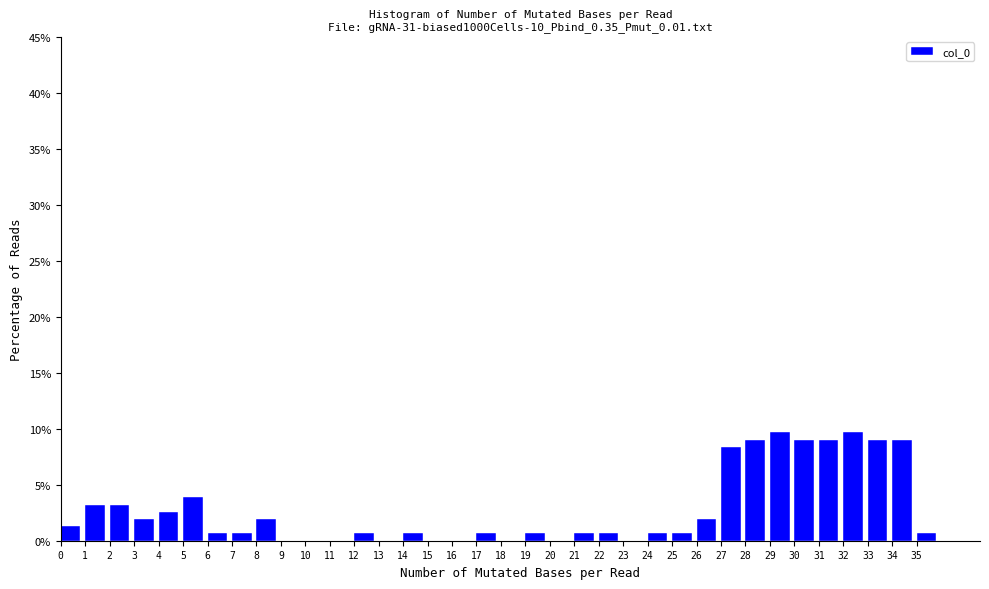

What is the height of the bar covering 21 to 22 on the x-axis? The values are not printed on the chart, so give them approximately, as read against the axis.

0.5